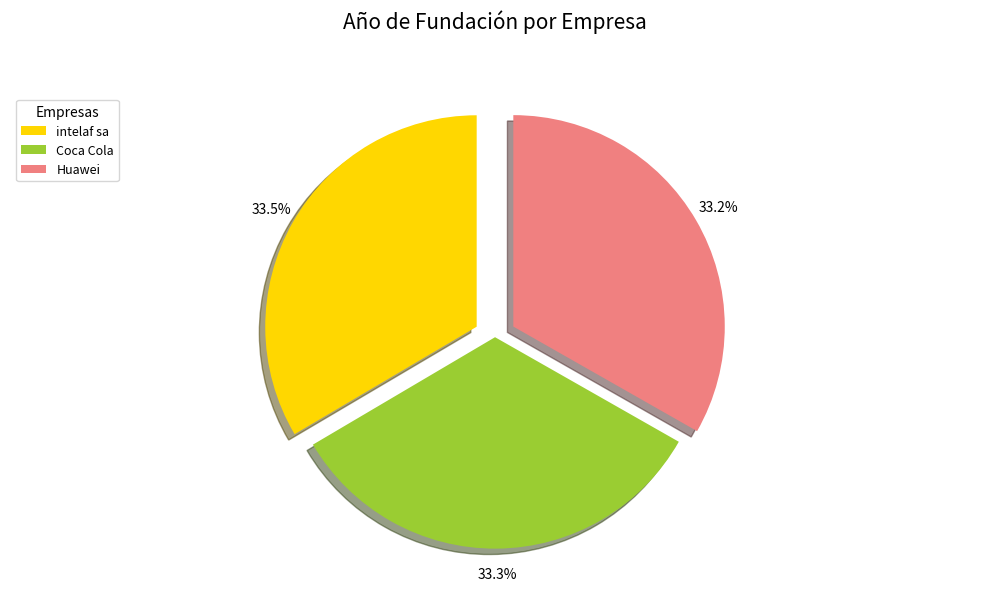

What is the ratio of the value at Coca Cola to the value at intelaf sa?

1.0